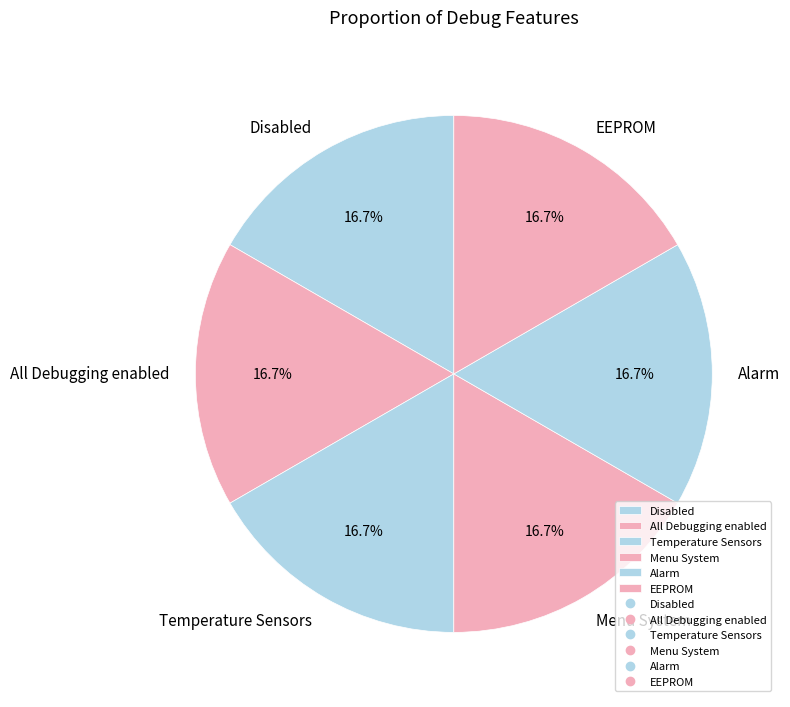

Count the number of slices in the pie.

6